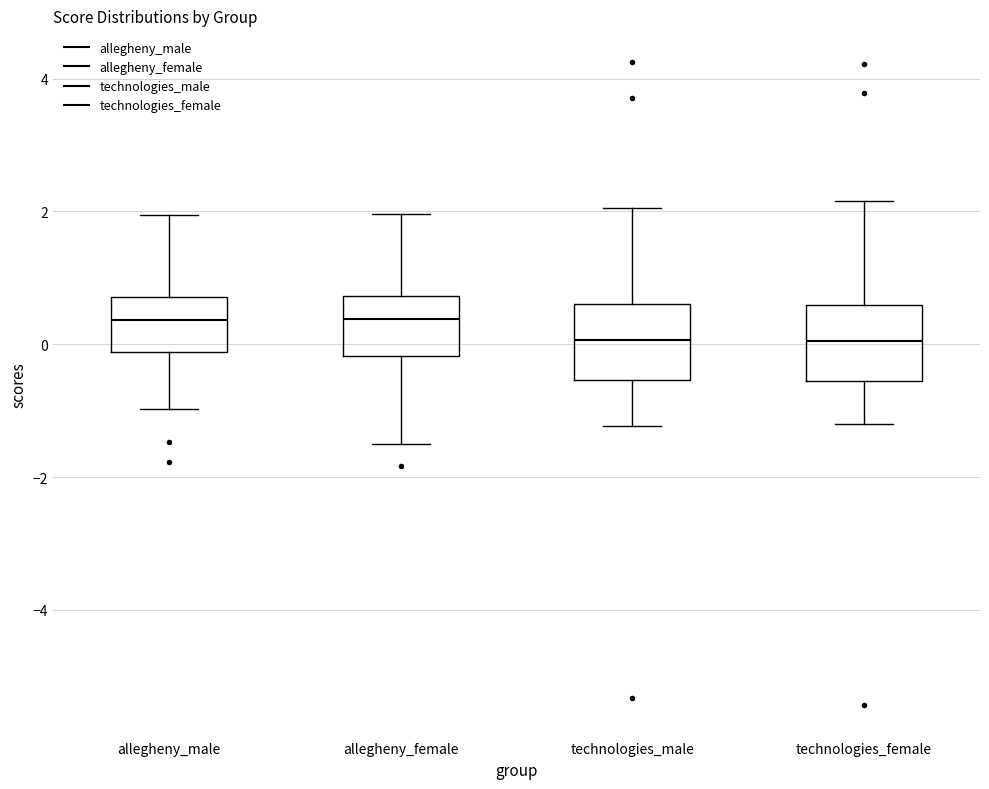

Reading left to right, read every box against the y-axis: the position of its median line, the range the box covers, and the ends of its whiskers. The values are not printed on the chart, so give them approximately, as read against the axis.

allegheny_male: median 0.4, box -0.2 to 0.8, whiskers -1.0 to 2.0
allegheny_female: median 0.4, box -0.2 to 0.8, whiskers -1.6 to 2.0
technologies_male: median 0.0, box -0.6 to 0.6, whiskers -1.2 to 2.0
technologies_female: median 0.0, box -0.6 to 0.6, whiskers -1.2 to 2.2